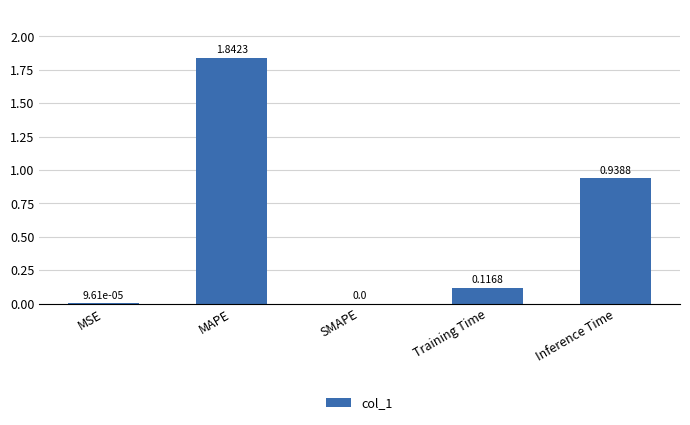

Where is the data nearest to the value 0?

SMAPE